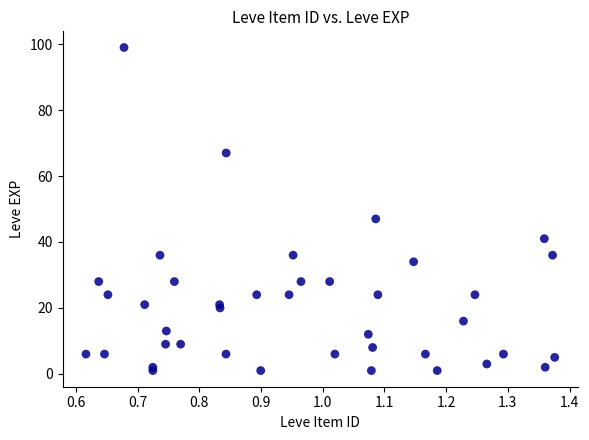

What Y value in the scatter plot is closest to 50?

47